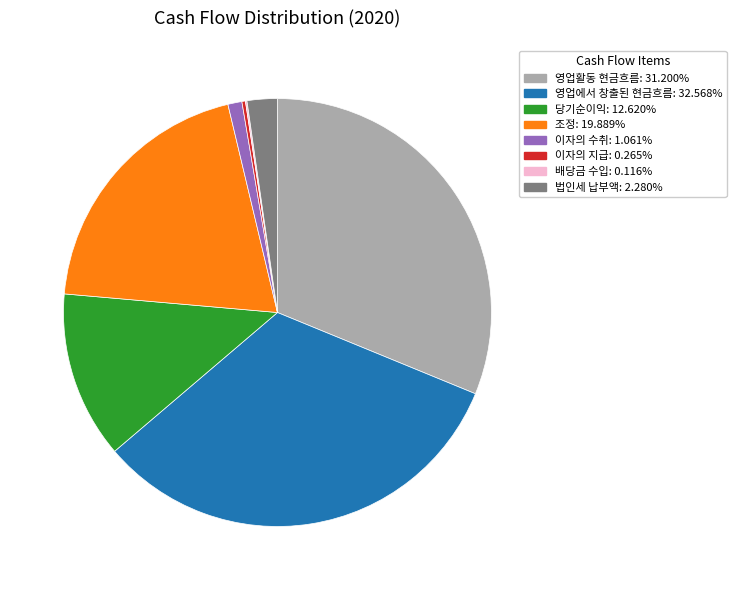

Between 법인세 납부액 and 영업에서 창출된 현금흐름, which is larger?

영업에서 창출된 현금흐름